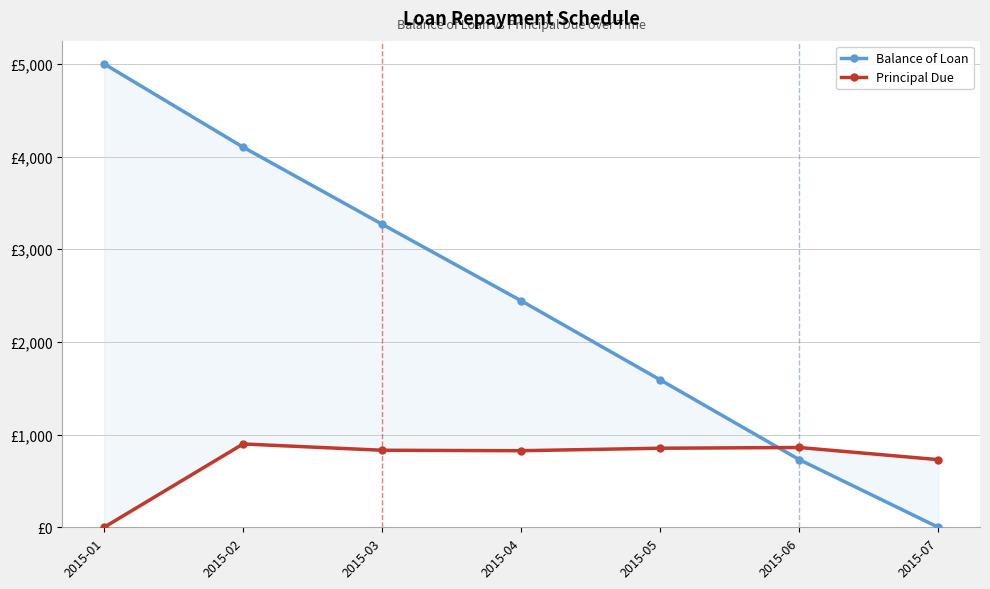

How many lines are shown in the chart?

2